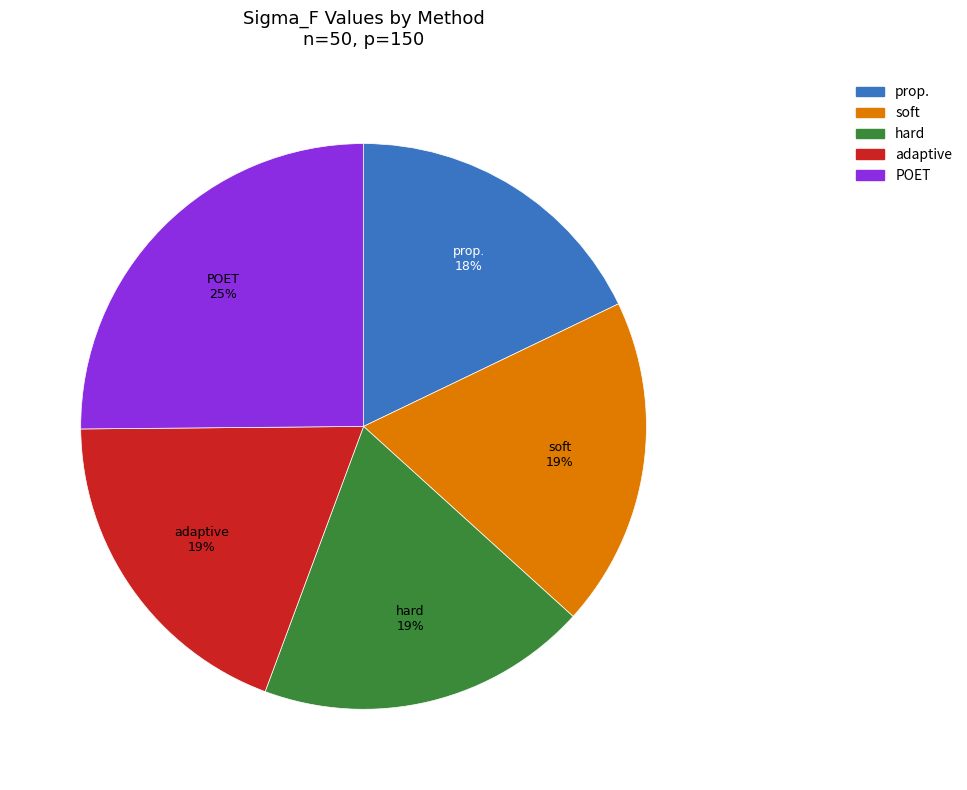

Is it true that adaptive is 19% of the pie?

True